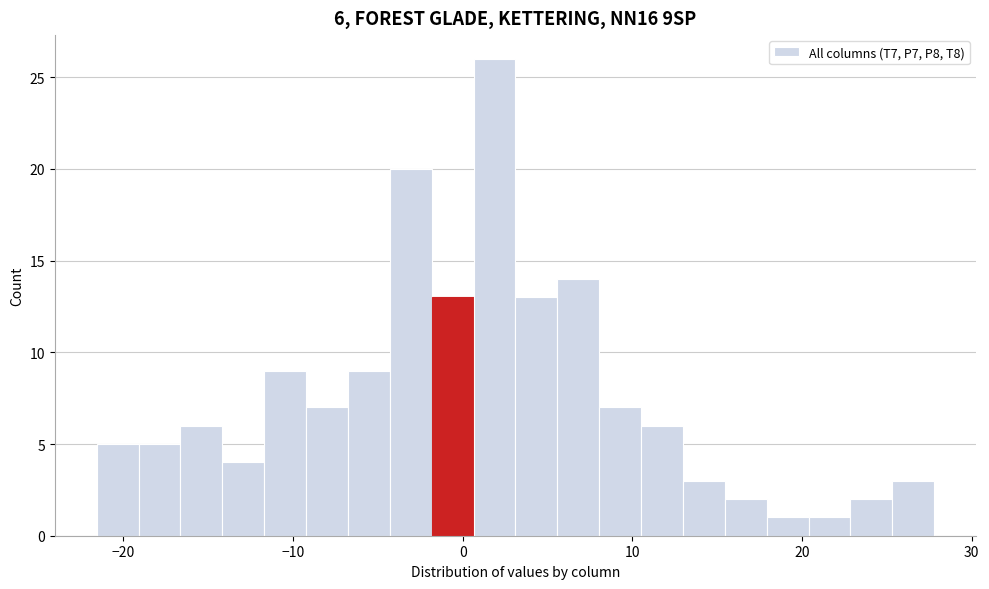

Read against the x-axis, roughly where is the centre of the tallest bar?

2